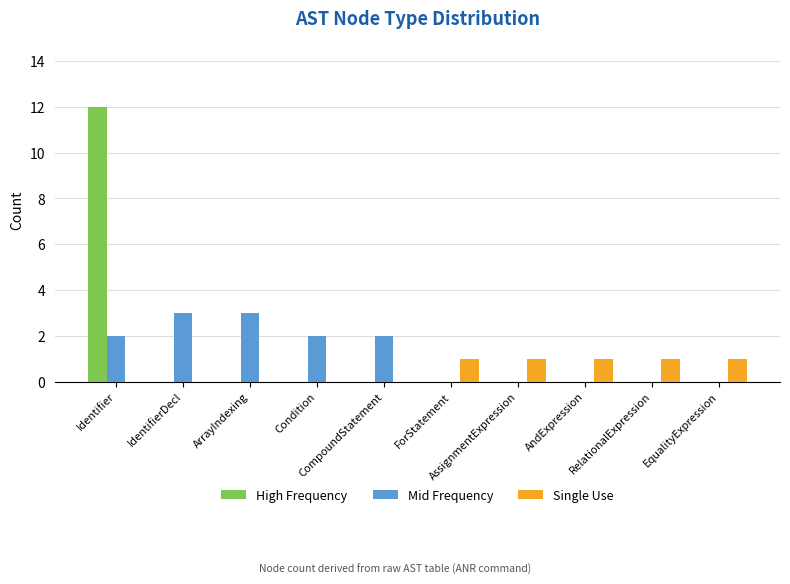

Is it true that Single Use equals -1 at IdentifierDecl?

False